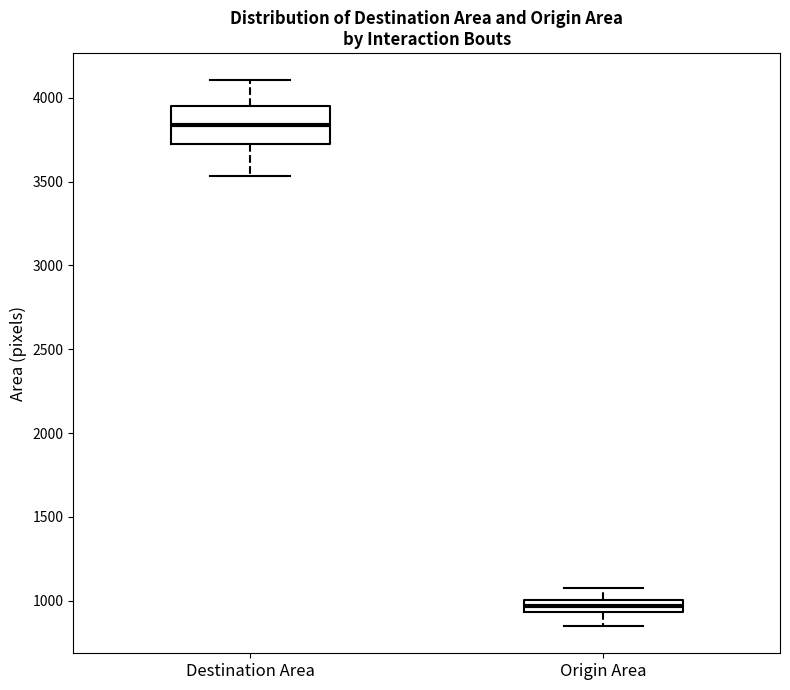

Where is the lower edge of the box for Destination Area on the y-axis? The values are not printed on the chart, so give them approximately, as read against the axis.

3750